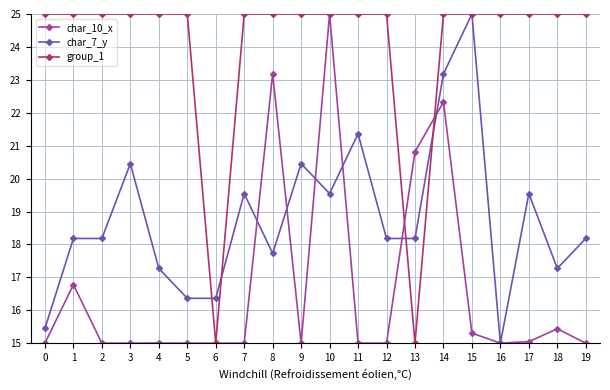

Is this an area chart (filled region under the line)?

No